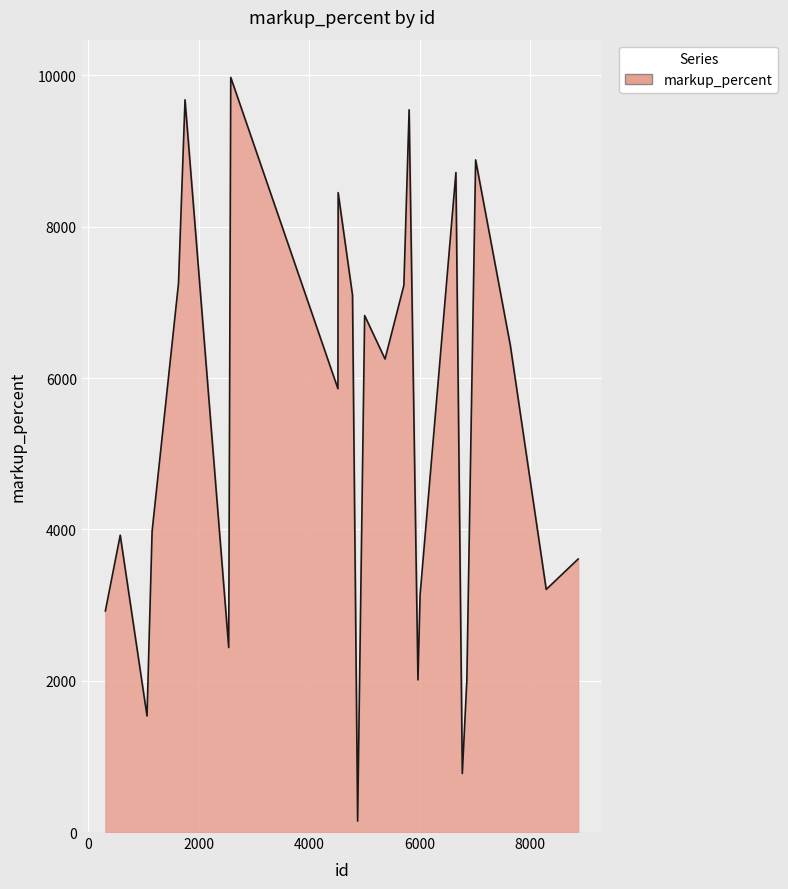

Does the chart display data point markers on the line(s)?

No